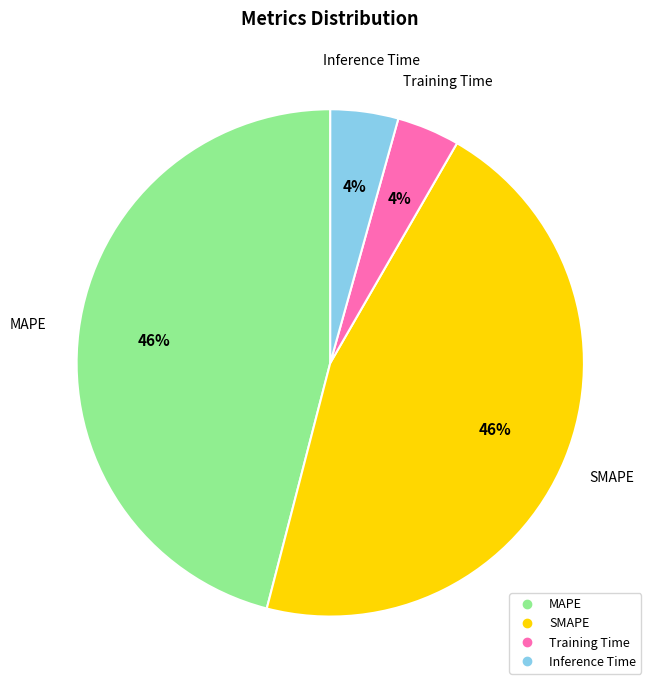

To the nearest percent, what is the difference between the MAPE and Inference Time slice percentages?

42%